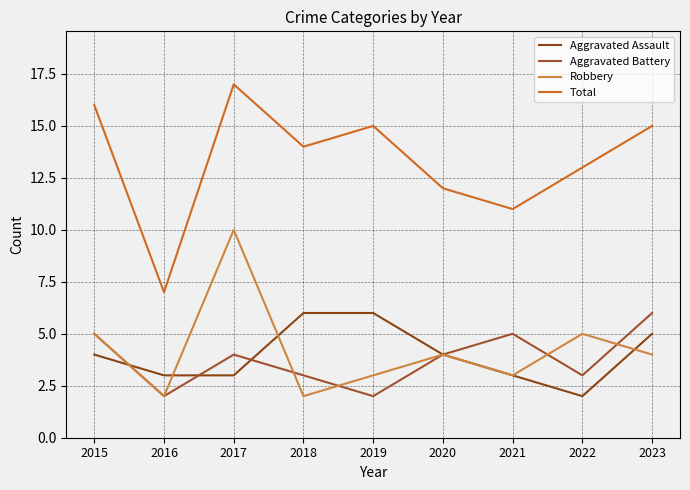

True or false: Aggravated Assault has more than 2 interior local peaks.

False